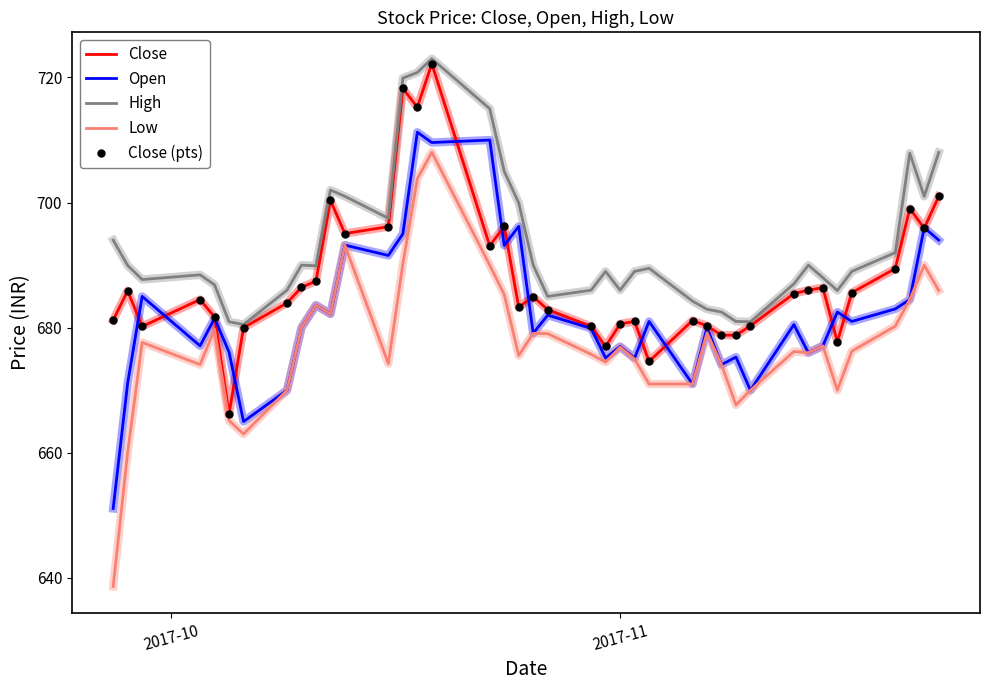

What is the value of the High point at the 14th from the left?

719.9